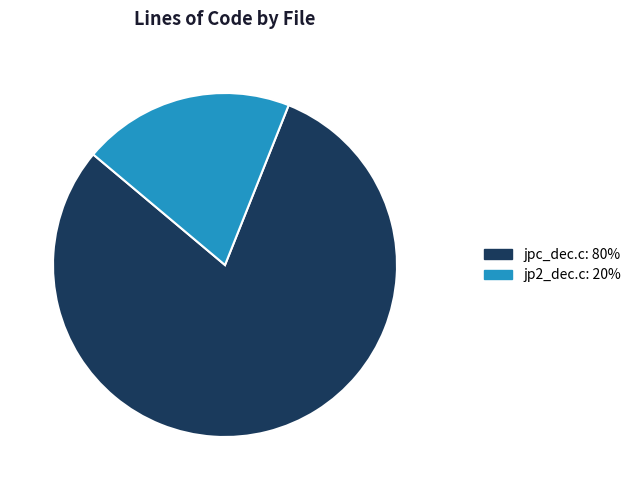

The jpc_dec.c slice represents 80% of the pie. True or false?

True